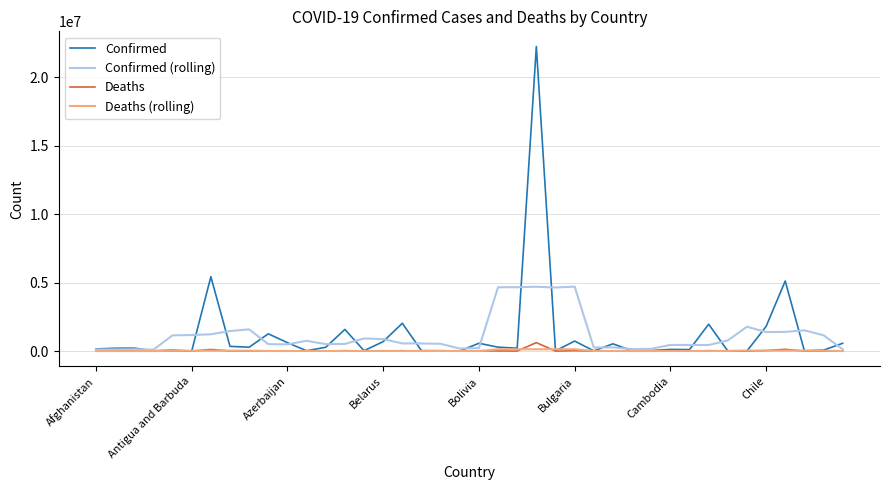

Which series has the widest spread of values?

Confirmed